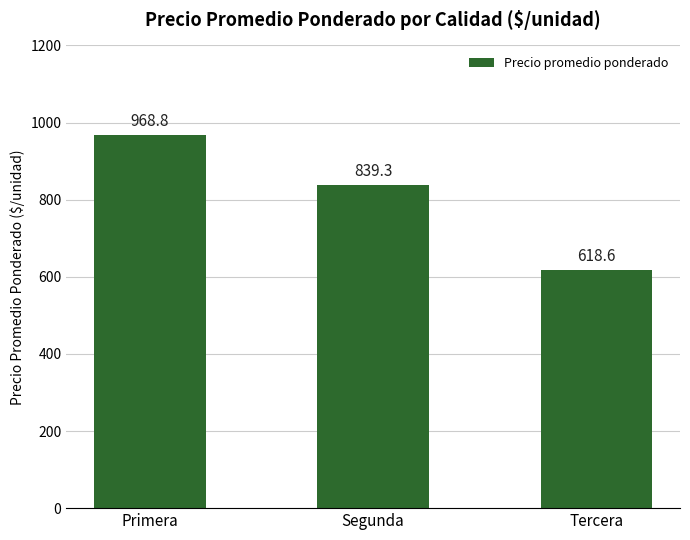

What is the maximum value shown in the chart?

968.8